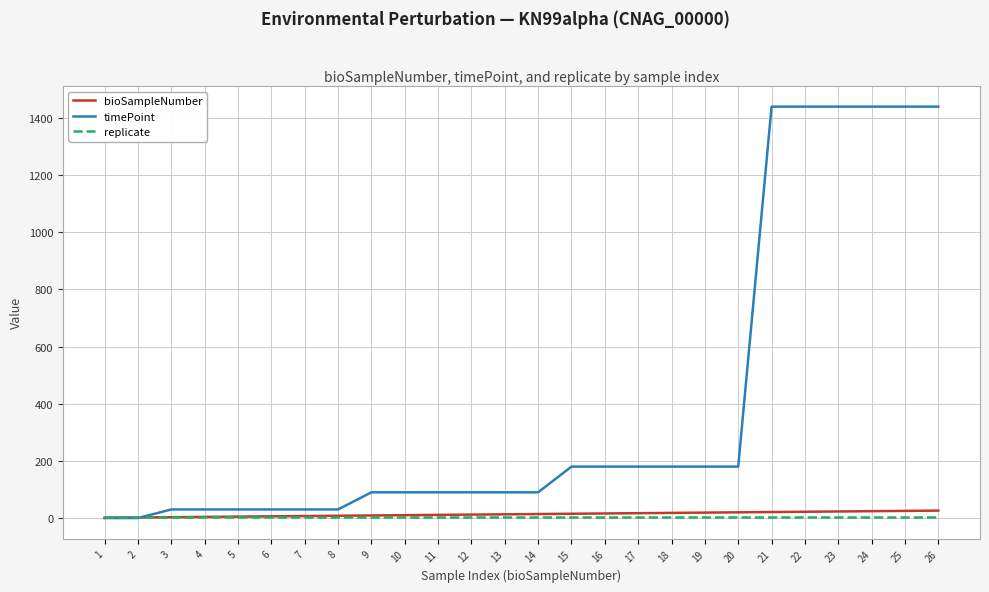

How many lines are shown in the chart?

3